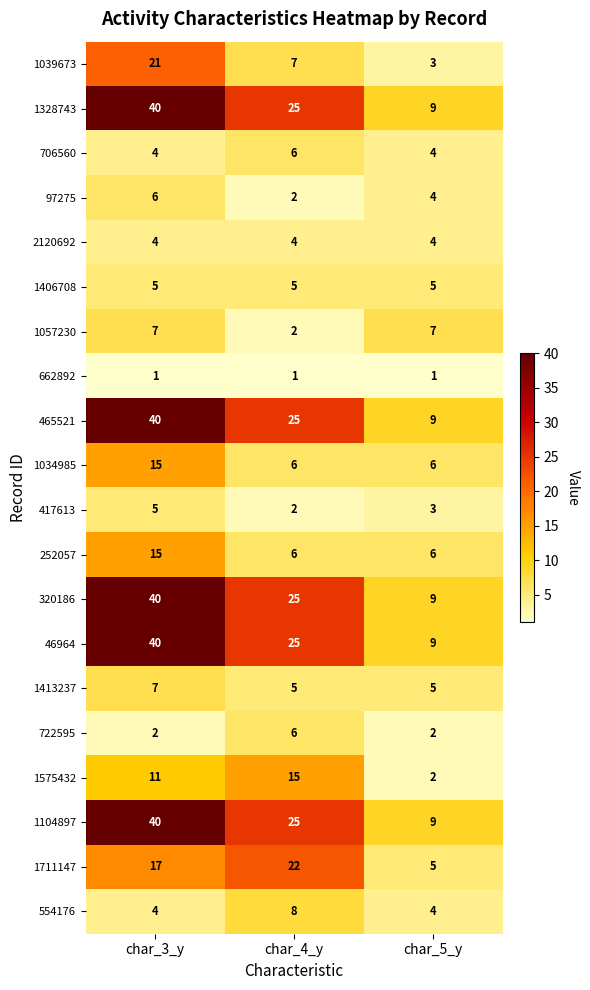

What is the total value across all series at char_3_y?

324